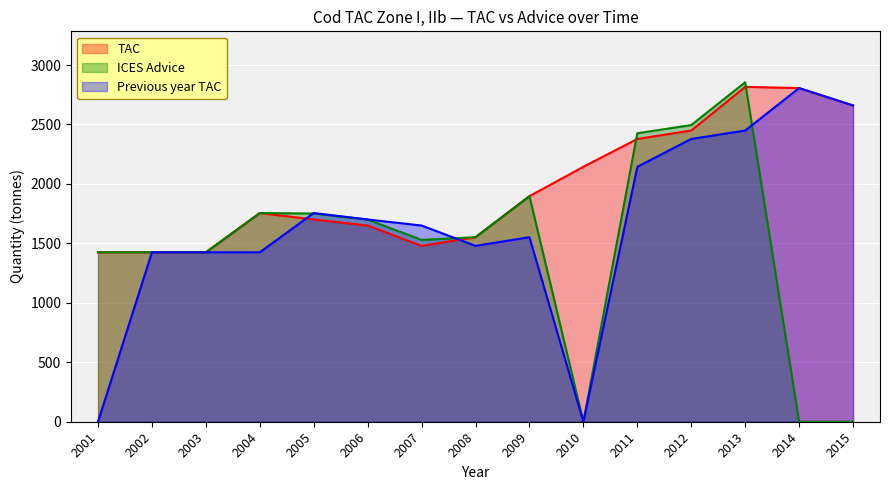

Which series changed the most between 2004 and 2013?

ICES Advice